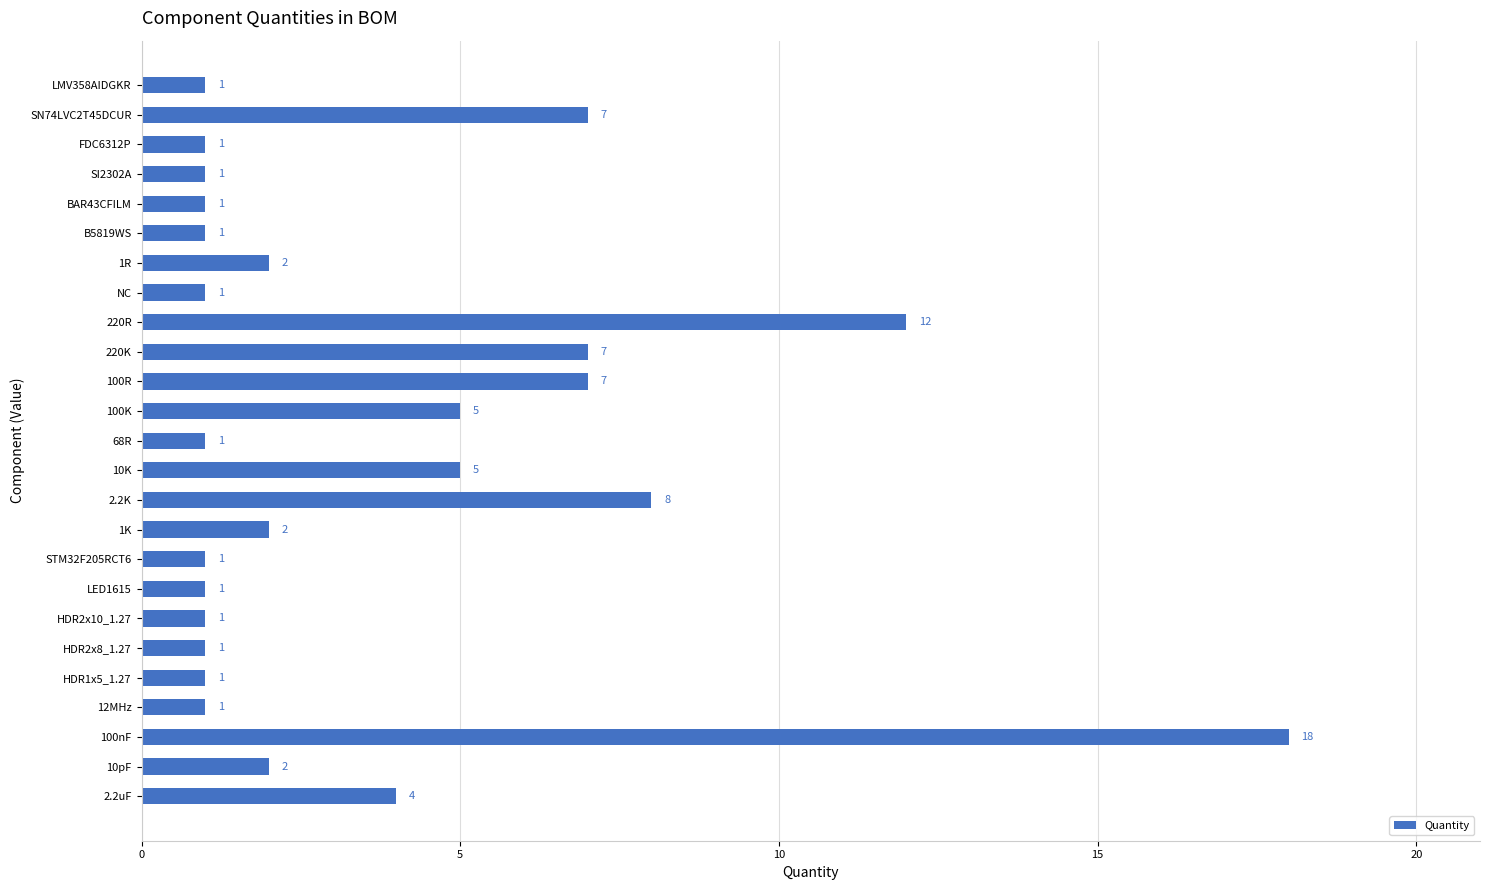

Is it true that the value at SI2302A is 2?

False